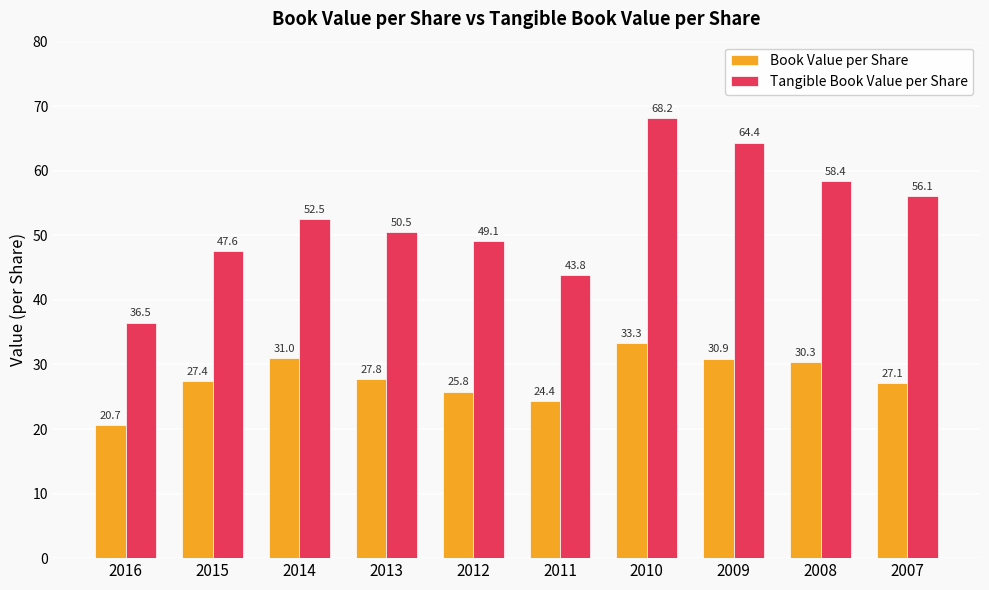

Which series has the largest total across all categories?

Tangible Book Value per Share